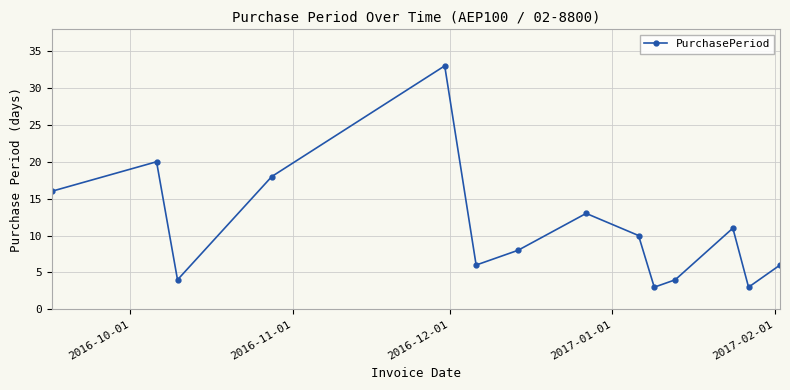

What is the sum of all values?

155